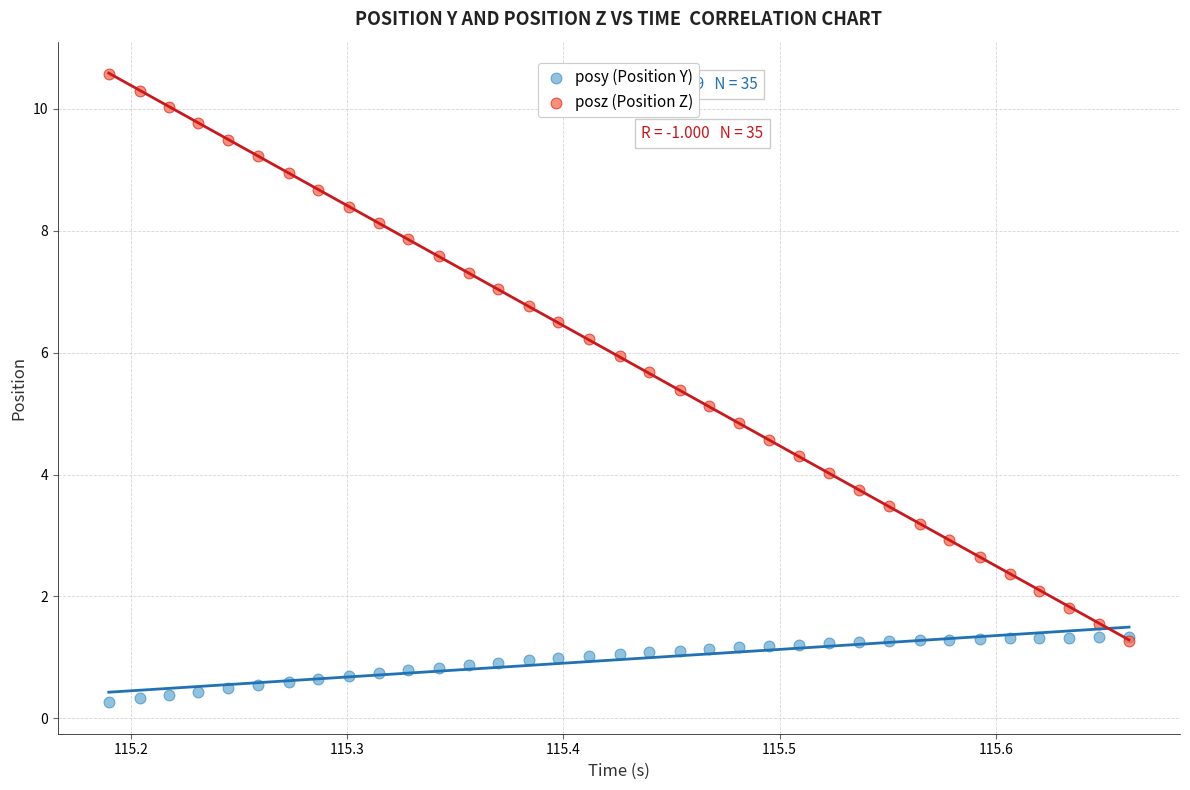

Which series has the largest Y range (max minus min)?

posz (Position Z)